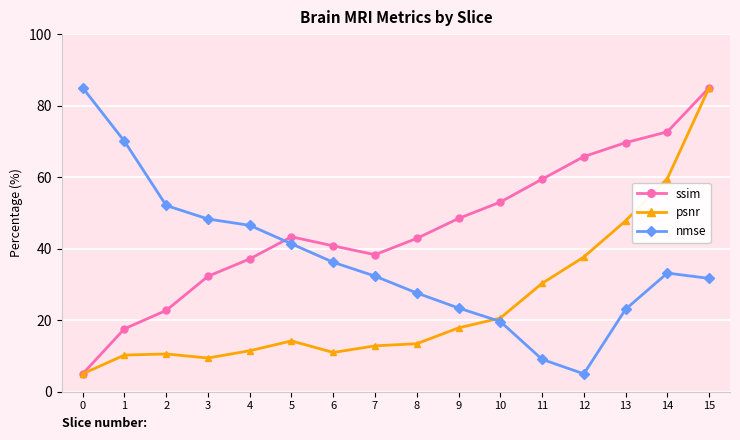

Is the value of nmse at 9 greater than the value of ssim at 6?

No